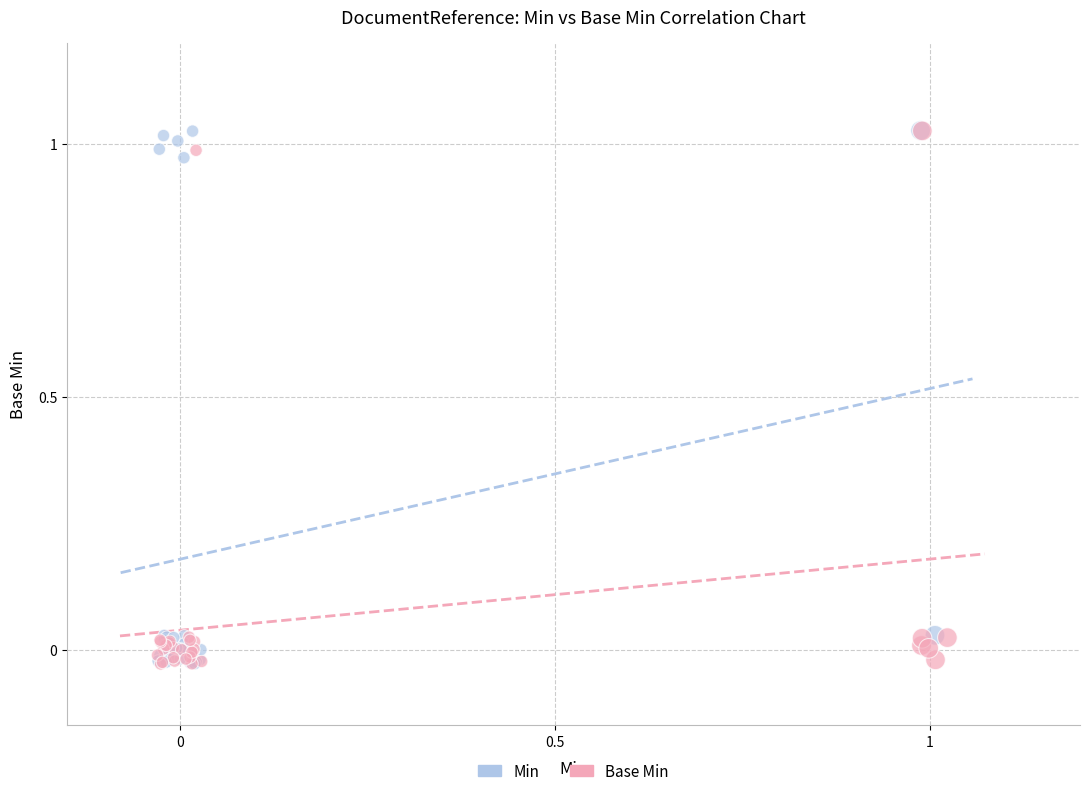

What are all the series names shown in the legend?

Min, Base Min